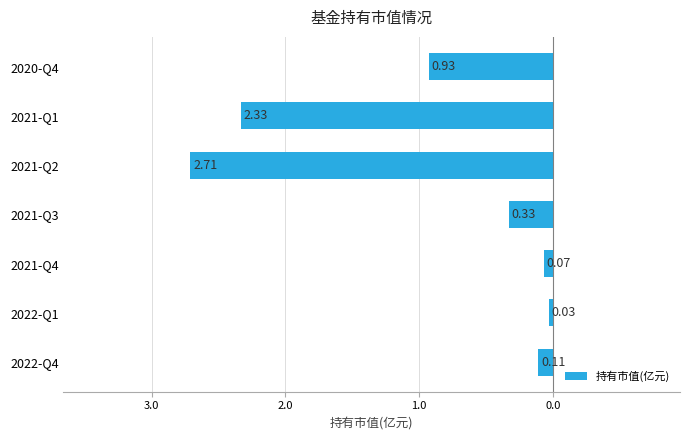

What is the difference between the second highest and second lowest values?

2.3